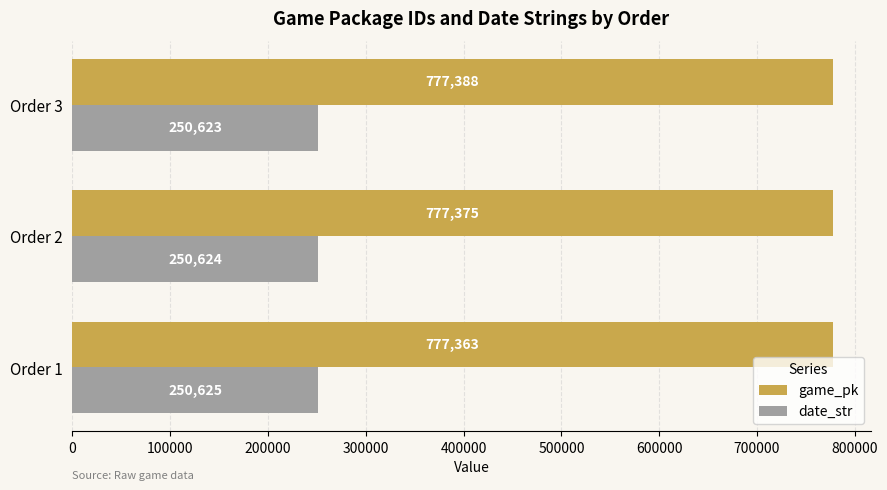

What is the minimum value shown in the chart?

250623